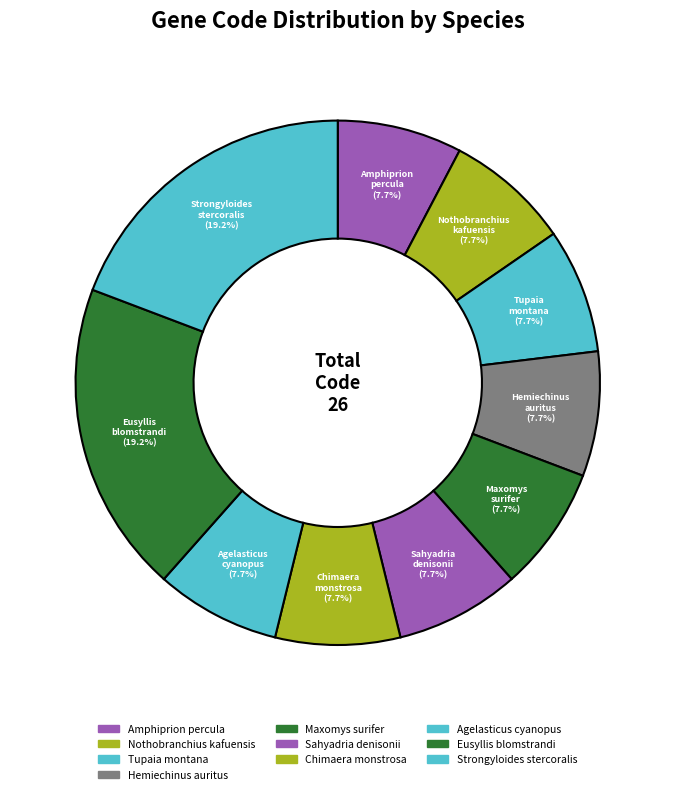

What portion of the pie excludes Maxomys surifer?

92.3%